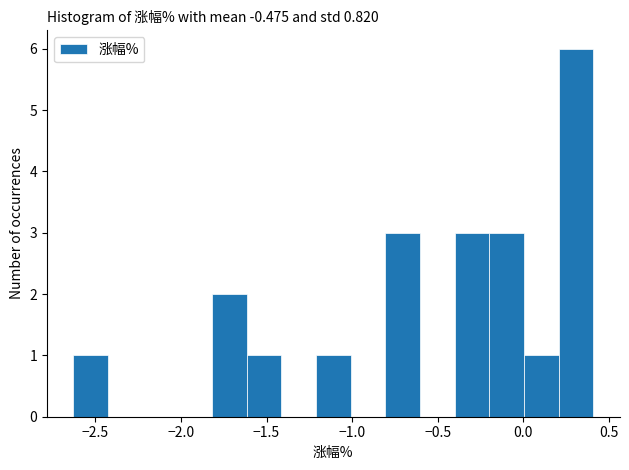

Over which range of the x-axis is the bar tallest?

0.20 to 0.40